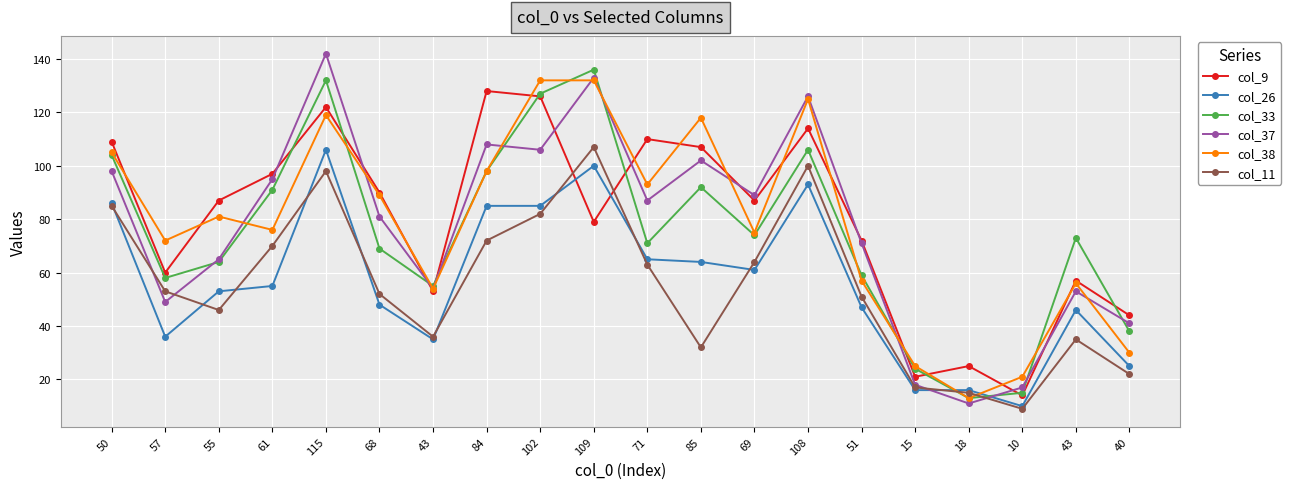

What are all the series names shown in the legend?

col_9, col_26, col_33, col_37, col_38, col_11